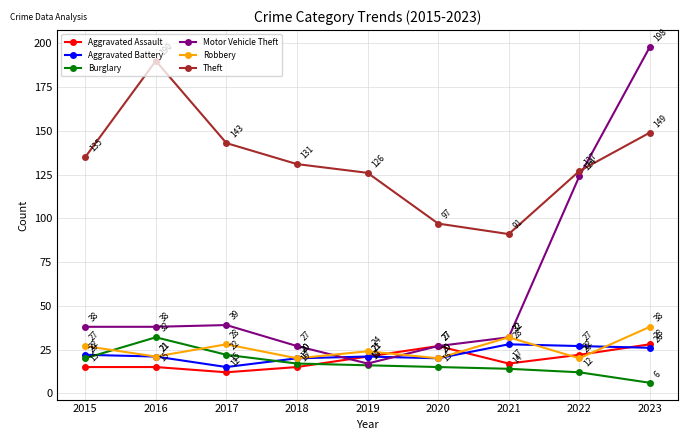

Which category has the highest value across all series?

2023